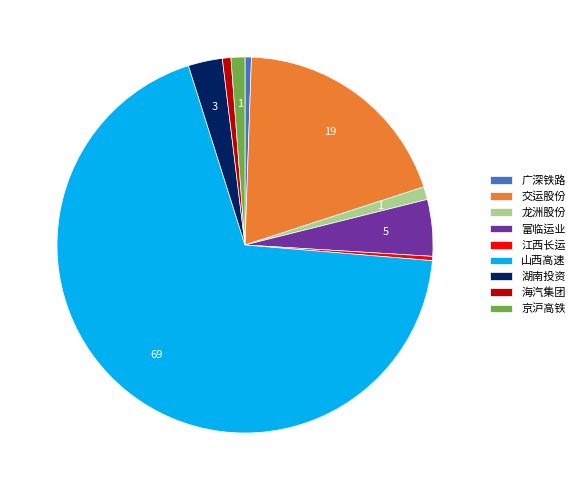

Which category accounts for the majority?

山西高速